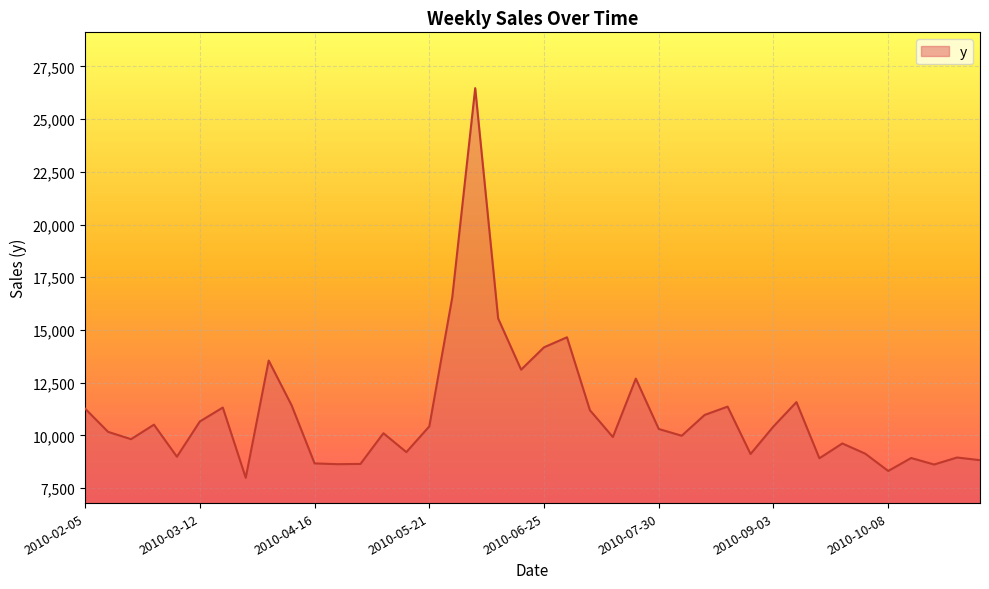

What is the greatest value displayed?

26468.6